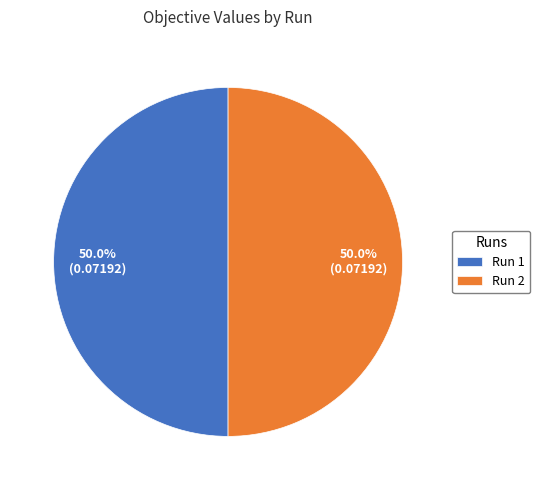

What percentage is NOT represented by Run 2?

50.0%